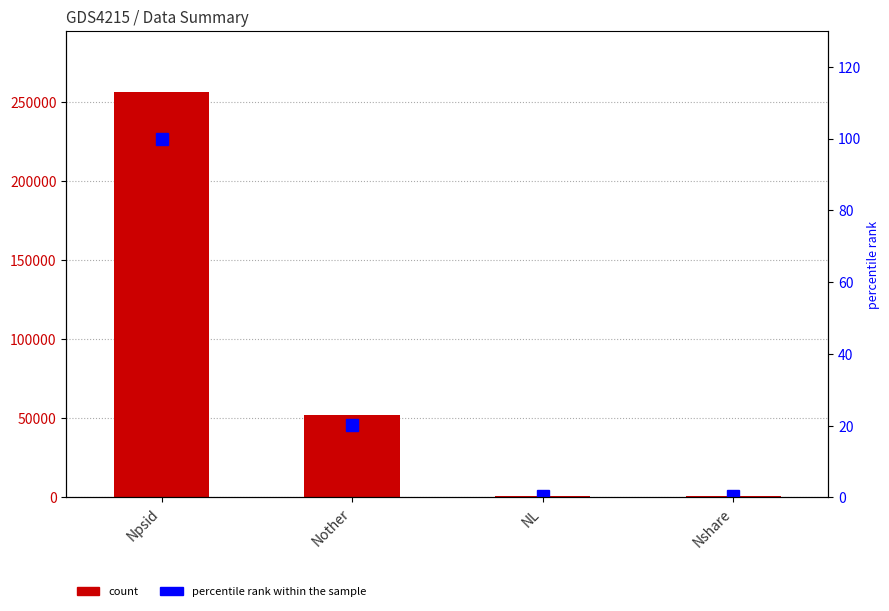

List the series in order of their peak value, lowest first.

percentile rank within the sample, count